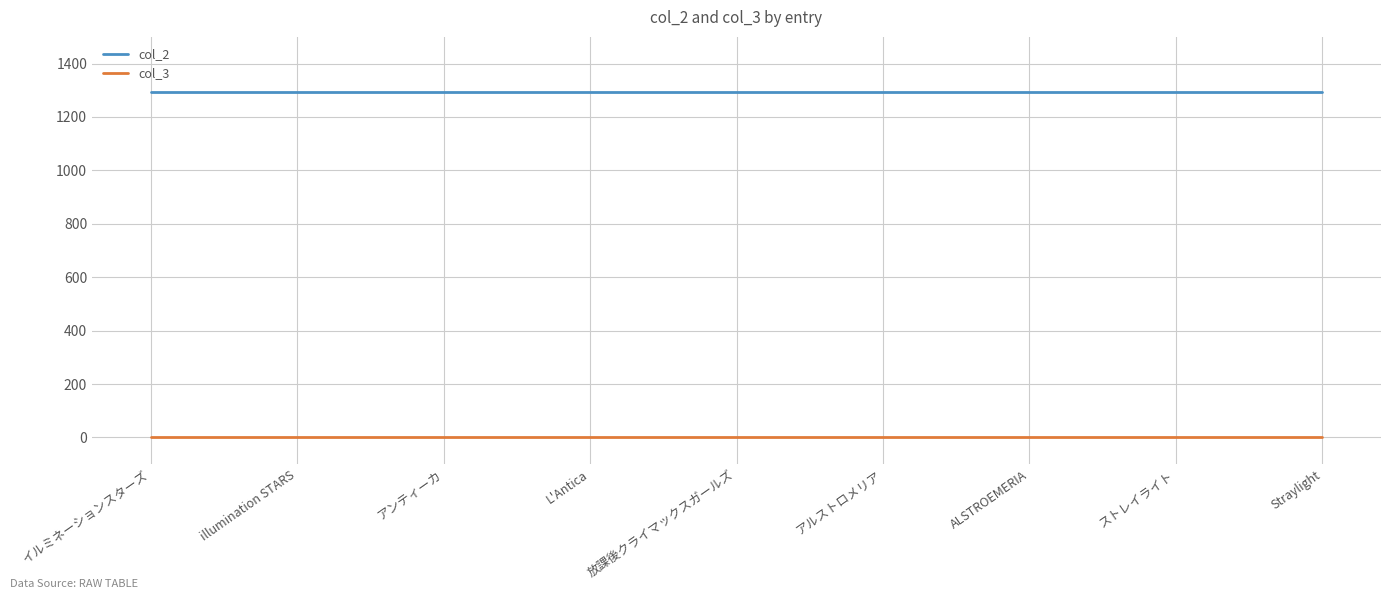

List the series in order of their peak value, highest first.

col_2, col_3